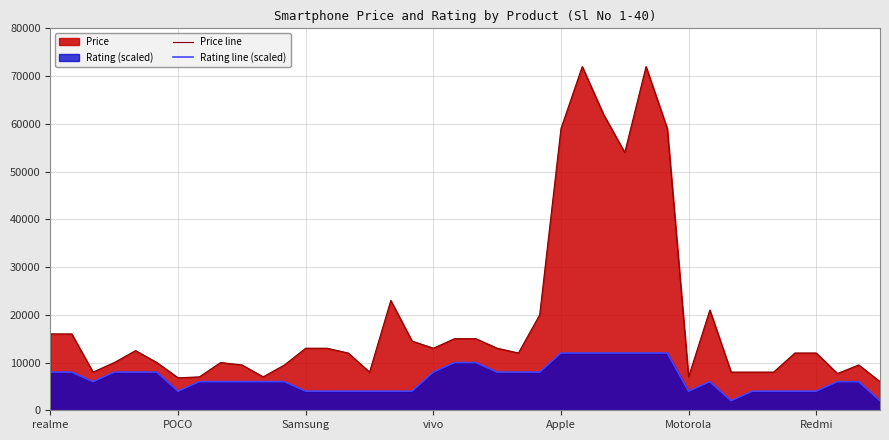

In Rating line (scaled), how many points are lower than both neighbors (excluding endpoints)?

4